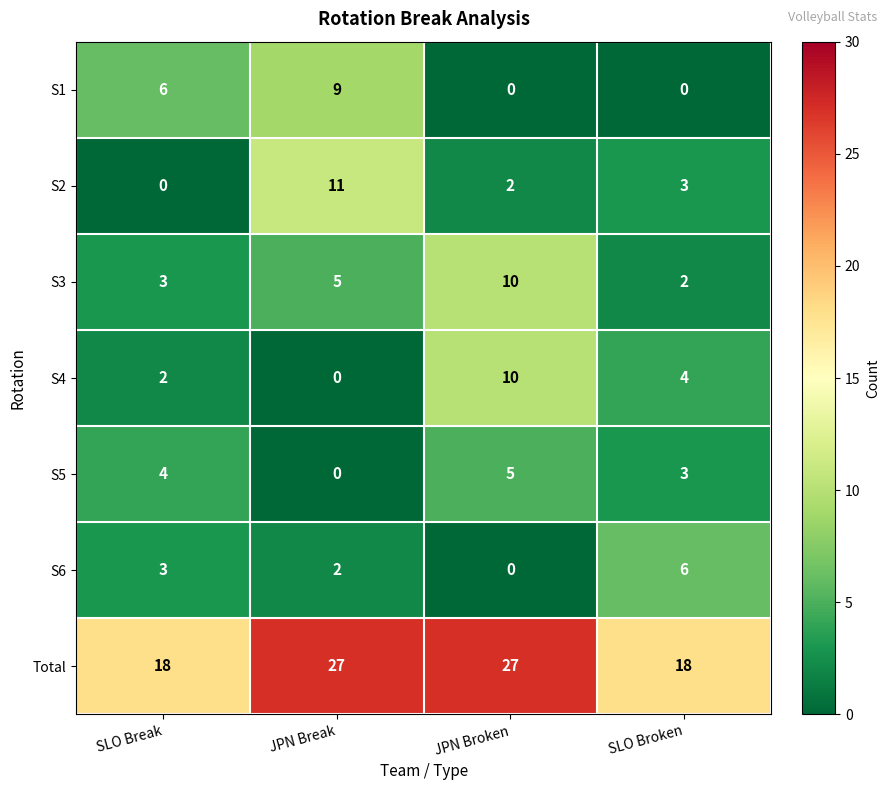

What is the greatest value displayed?

27